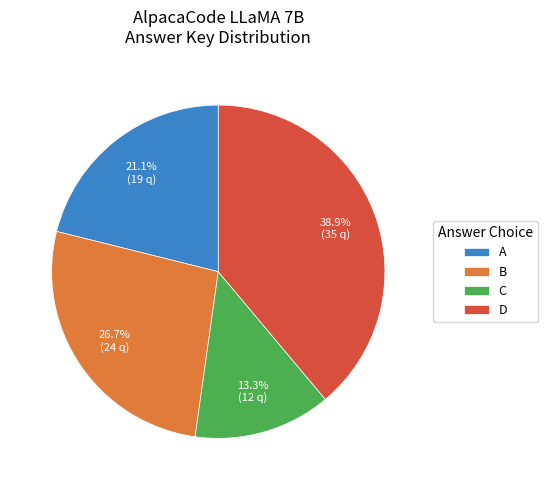

To the nearest percent, what portion does B represent?

27%